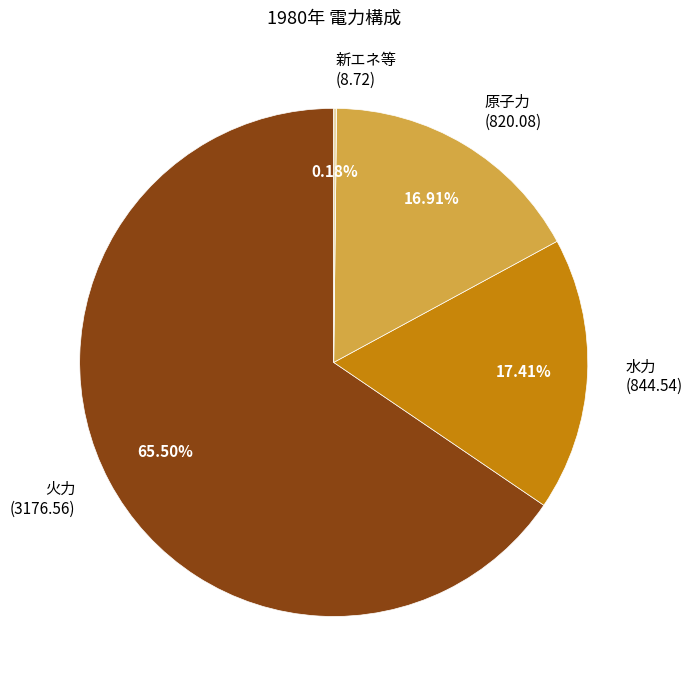

What is the largest slice in the pie chart?

火力